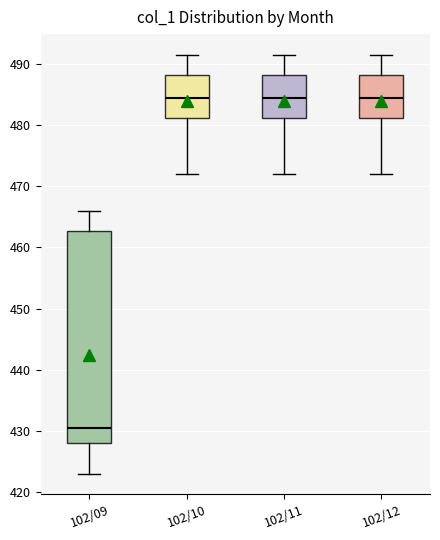

Which box has the lowest median line?

102/09